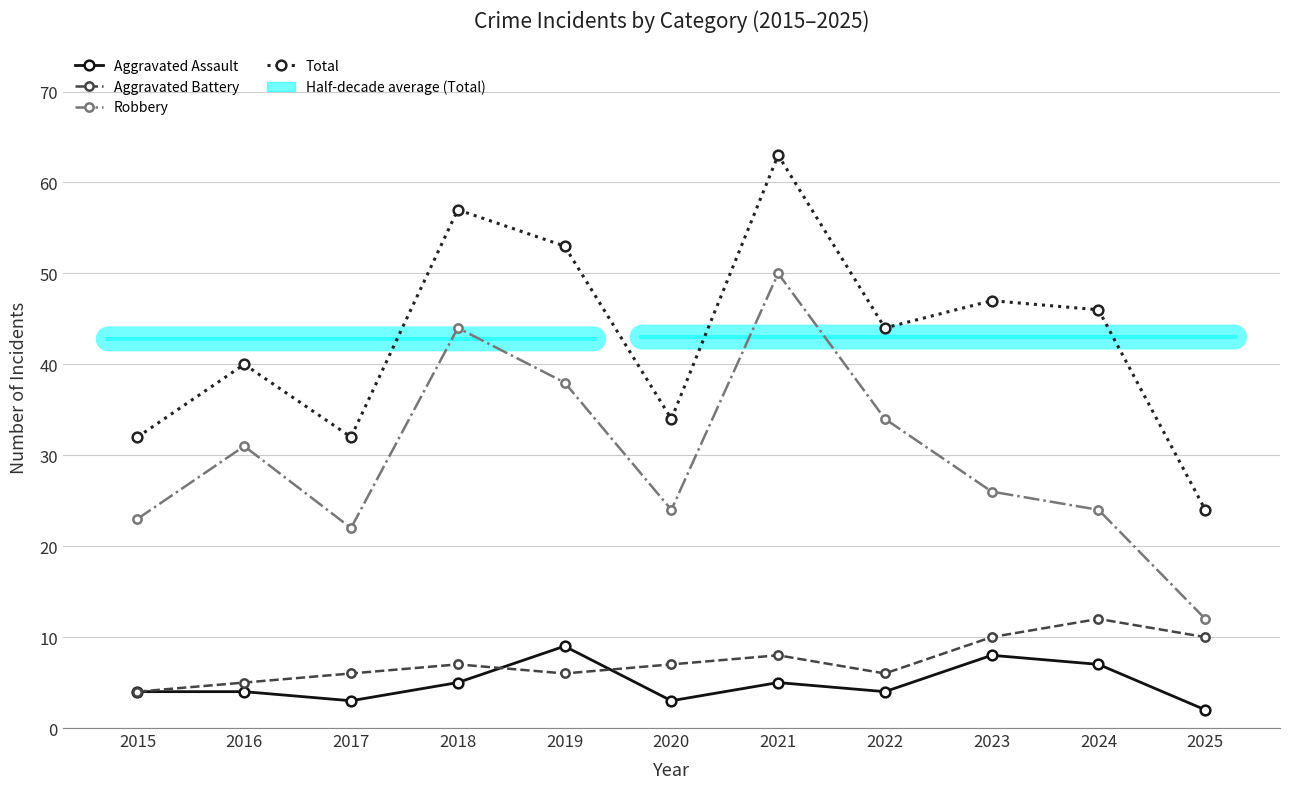

Reading left to right, what are all the values shown in this chart?

Aggravated Assault: 4	4	3	5	9	3	5	4	8	7	2
Aggravated Battery: 4	5	6	7	6	7	8	6	10	12	10
Robbery: 23	31	22	44	38	24	50	34	26	24	12
Total: 32	40	32	57	53	34	63	44	47	46	24